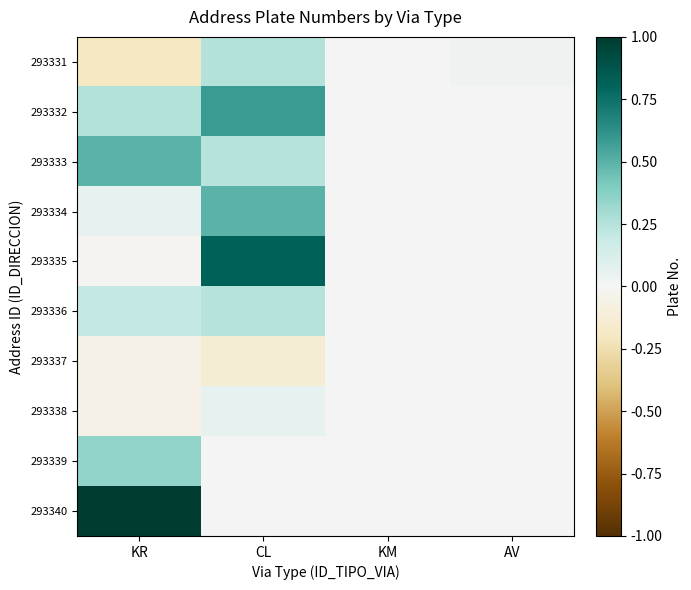

Reading left to right, transcribe all the data shown in this chart.

293331: KR=-0.2	CL=0.3	KM=0.0	AV=0.0
293332: KR=0.3	CL=0.6	KM=0.0	AV=0.0
293333: KR=0.5	CL=0.2	KM=0.0	AV=0.0
293334: KR=0.1	CL=0.5	KM=0.0	AV=0.0
293335: KR=-0.0	CL=0.8	KM=0.0	AV=0.0
293336: KR=0.2	CL=0.2	KM=0.0	AV=0.0
293337: KR=-0.1	CL=-0.1	KM=0.0	AV=0.0
293338: KR=-0.0	CL=0.1	KM=0.0	AV=0.0
293339: KR=0.4	CL=0.0	KM=0.0	AV=0.0
293340: KR=1.0	CL=0.0	KM=0.0	AV=0.0